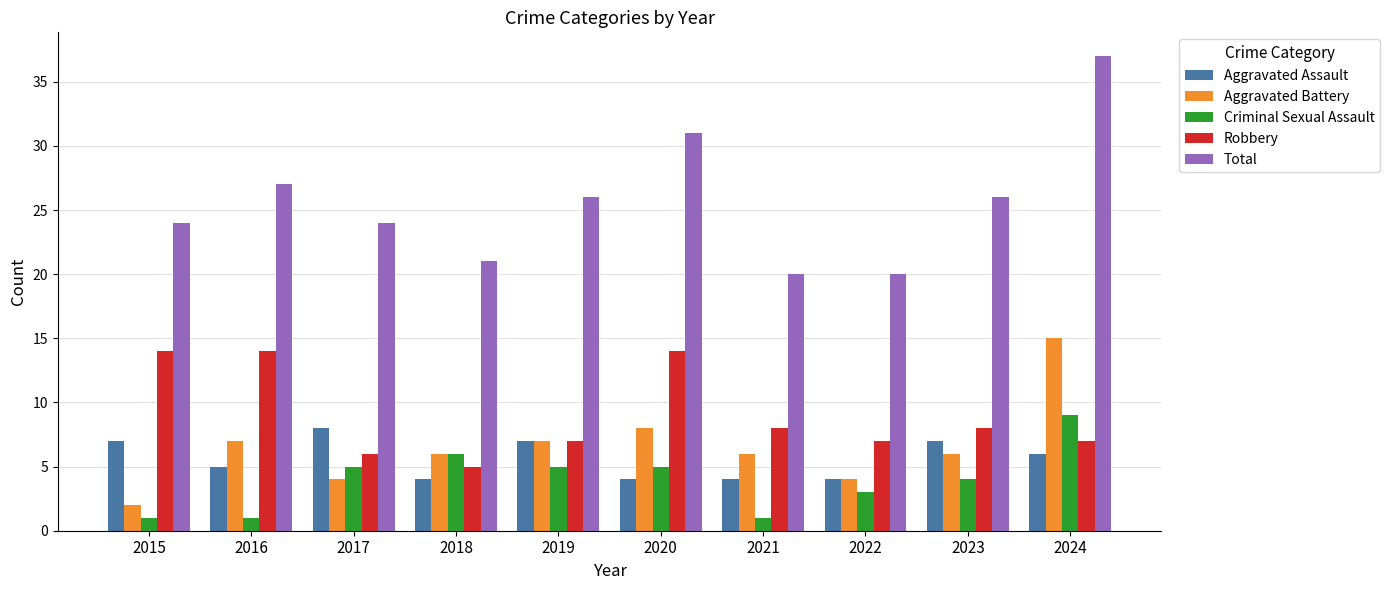

Which series has the largest range (max minus min)?

Total